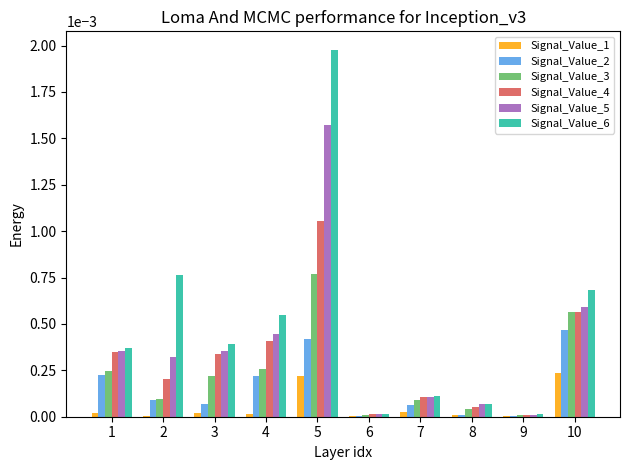

The Signal_Value_2 series shows 0.0 at 2. True or false?

True